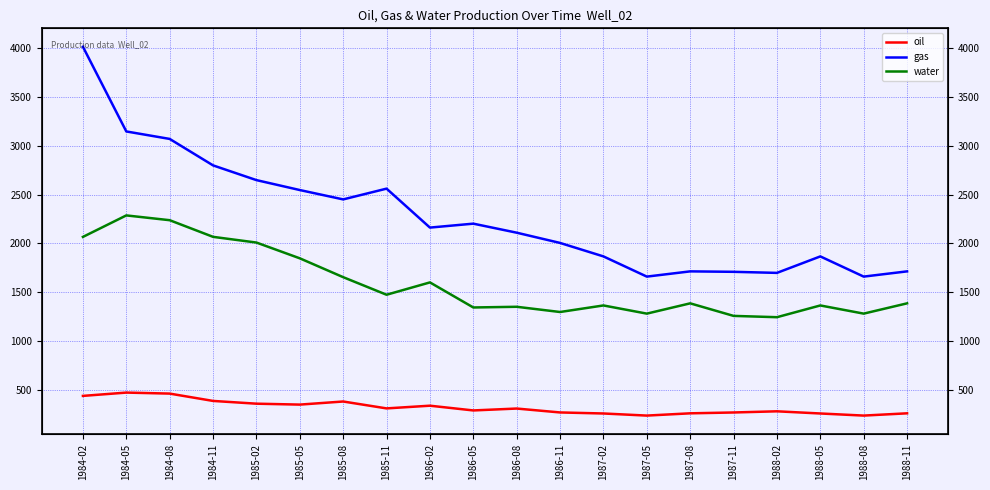

Which has a higher value, 1988-08 or 1986-05?

1986-05